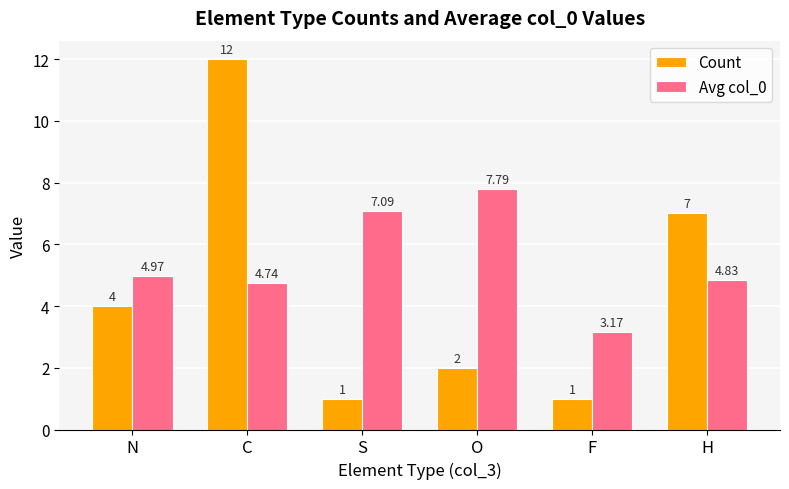

At which category is the sum across all series the highest?

C